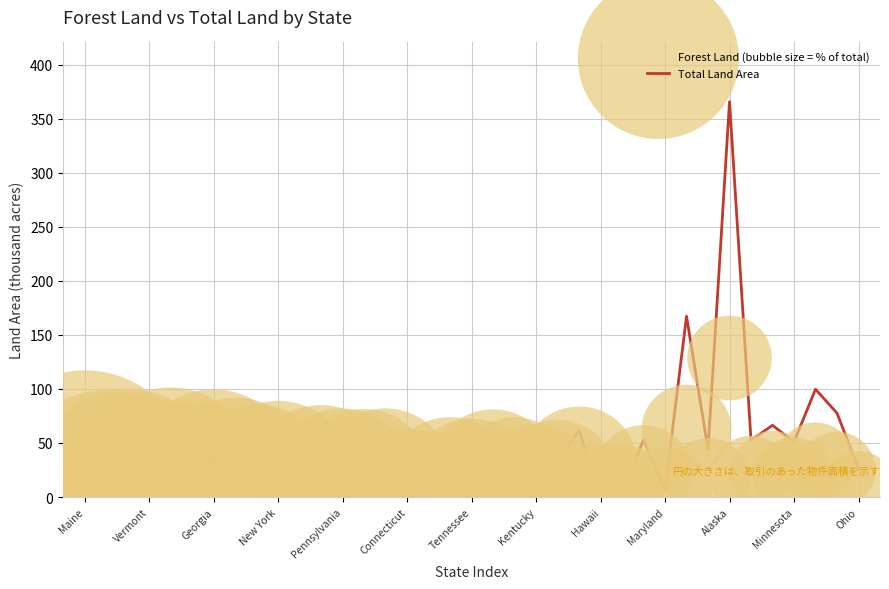

Which series reaches the minimum Y coordinate?

Forest Land (bubble size = % of total)